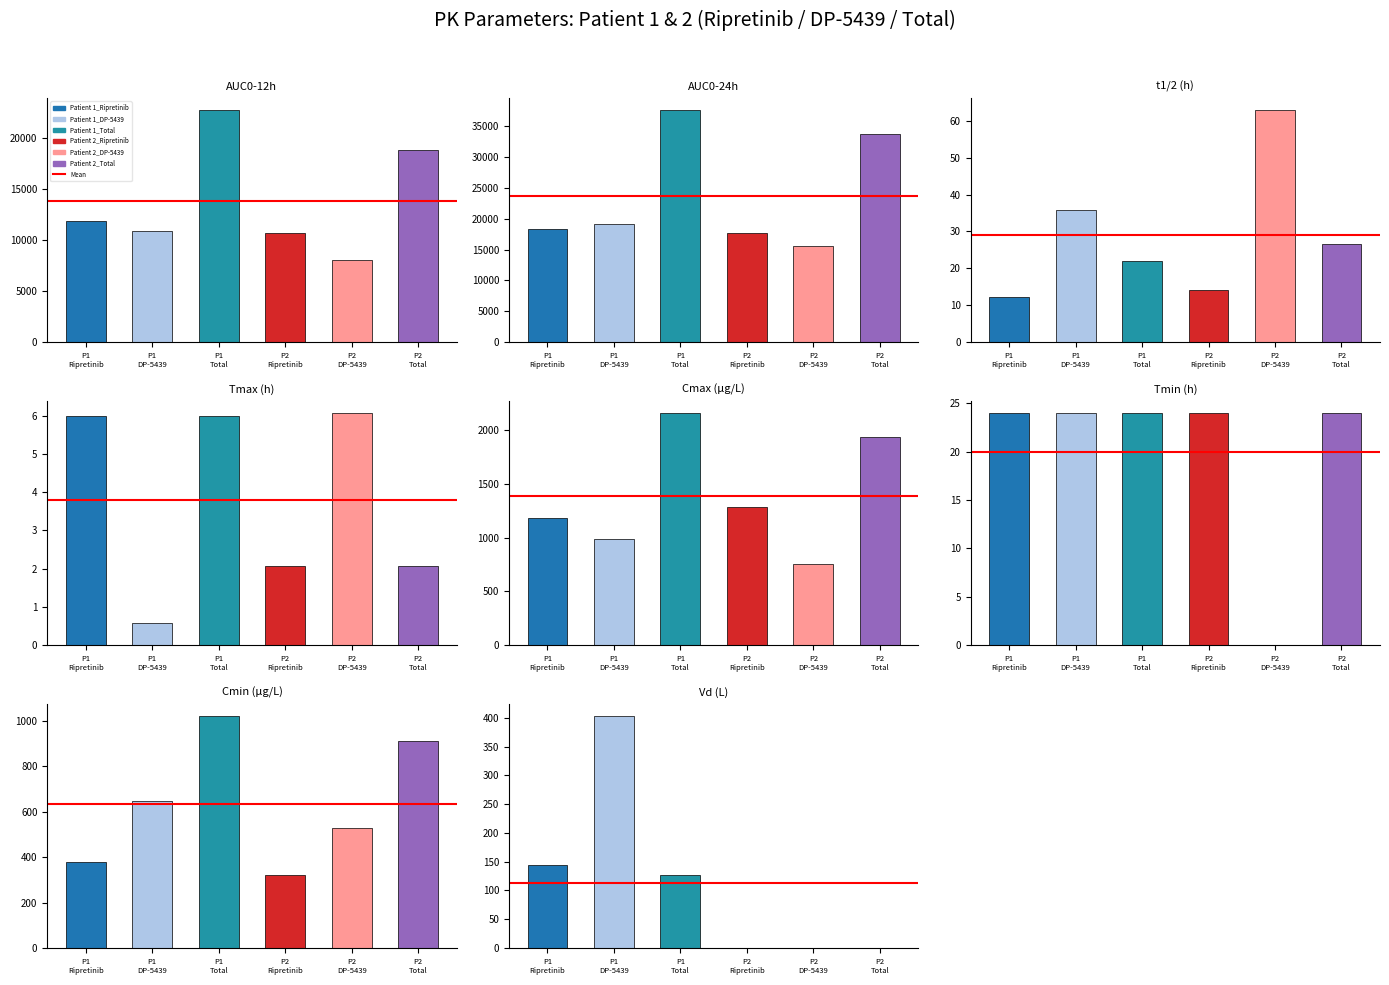

Reading right to left, transcribe all the data shown in this chart.

Patient 1_Ripretinib: Vd (L)=143.6	Cmin (μg/L)=376.6	Tmin (h)=24.0	Cmax (μg/L)=1181.9	Tmax (h)=6.0	t1/2 (h)=12.2	AUC0-24h=18350.2	AUC0-12h=11867.6
Patient 1_DP-5439: Vd (L)=403.3	Cmin (μg/L)=644.8	Tmin (h)=24.0	Cmax (μg/L)=989.3	Tmax (h)=0.6	t1/2 (h)=35.8	AUC0-24h=19197.4	AUC0-12h=10877.7
Patient 1_Total: Vd (L)=126.7	Cmin (μg/L)=1021.4	Tmin (h)=24.0	Cmax (μg/L)=2161.0	Tmax (h)=6.0	t1/2 (h)=22.0	AUC0-24h=37645.1	AUC0-12h=22754.8
Patient 2_Ripretinib: Vd (L)=0.2	Cmin (μg/L)=320.8	Tmin (h)=24.0	Cmax (μg/L)=1287.1	Tmax (h)=2.1	t1/2 (h)=14.2	AUC0-24h=17720.4	AUC0-12h=10713.7
Patient 2_DP-5439: Vd (L)=0.9	Cmin (μg/L)=529.9	Tmin (h)=0.0	Cmax (μg/L)=752.3	Tmax (h)=6.1	t1/2 (h)=63.0	AUC0-24h=15664.9	AUC0-12h=8099.6
Patient 2_Total: Vd (L)=0.2	Cmin (μg/L)=910.5	Tmin (h)=24.0	Cmax (μg/L)=1934.3	Tmax (h)=2.1	t1/2 (h)=26.5	AUC0-24h=33680.3	AUC0-12h=18828.6